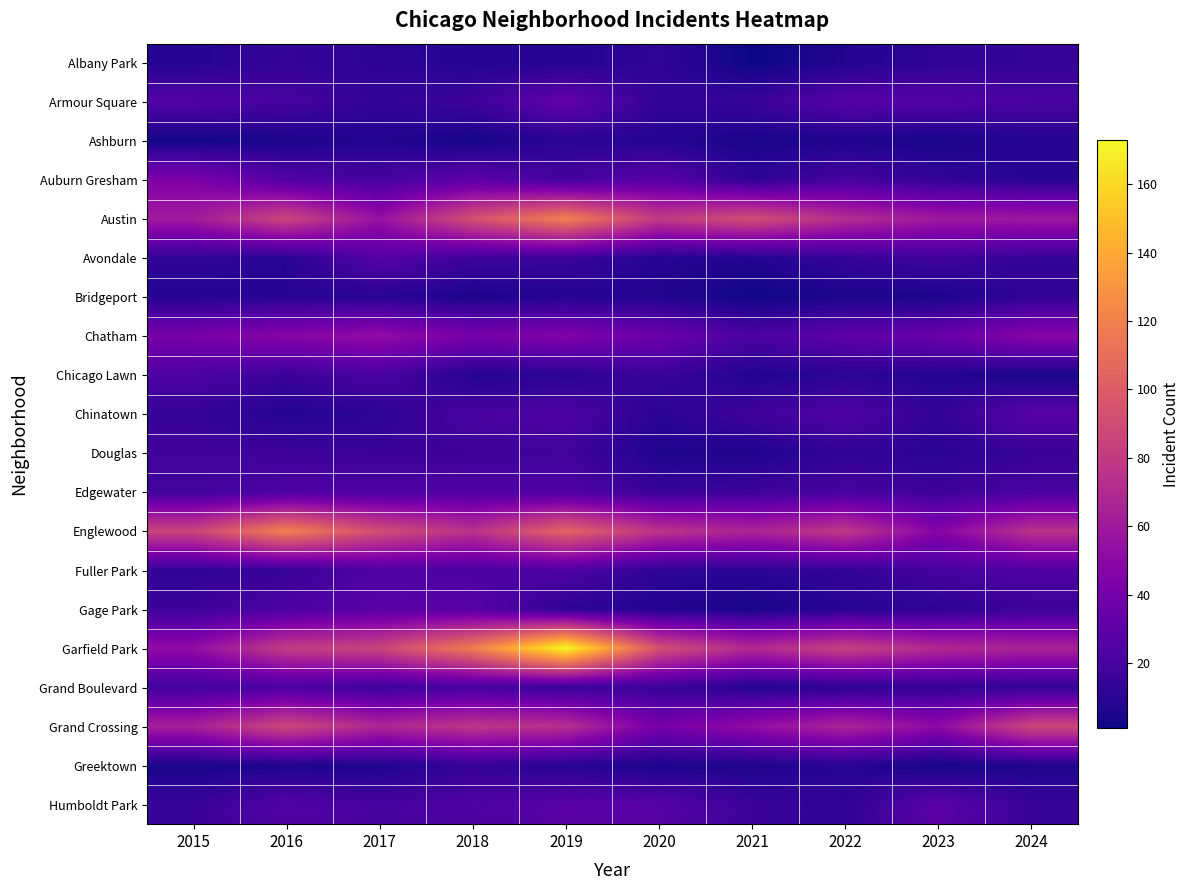

At 2024, list the series in order from smallest to largest.

Chicago Lawn, Greektown, Ashburn, Auburn Gresham, Bridgeport, Grand Boulevard, Albany Park, Avondale, Douglas, Humboldt Park, Gage Park, Armour Square, Edgewater, Fuller Park, Chinatown, Chatham, Austin, Garfield Park, Englewood, Grand Crossing